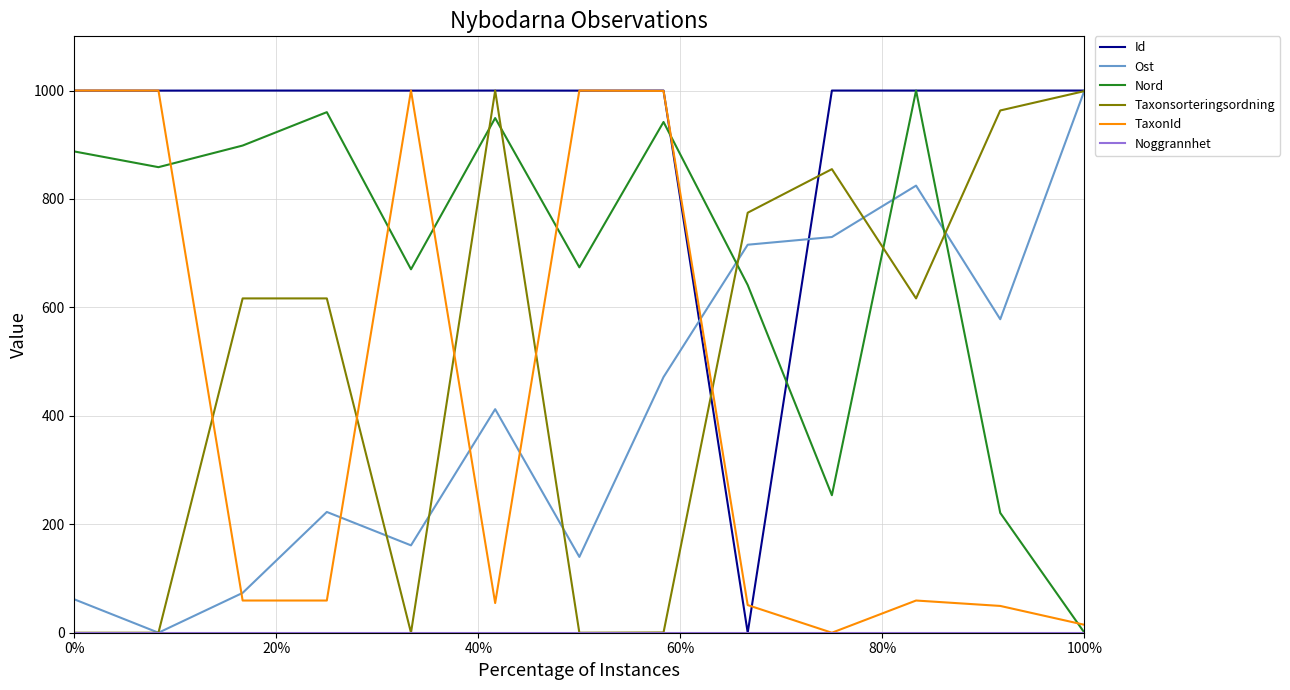

Which series has the largest total across all categories?

Id